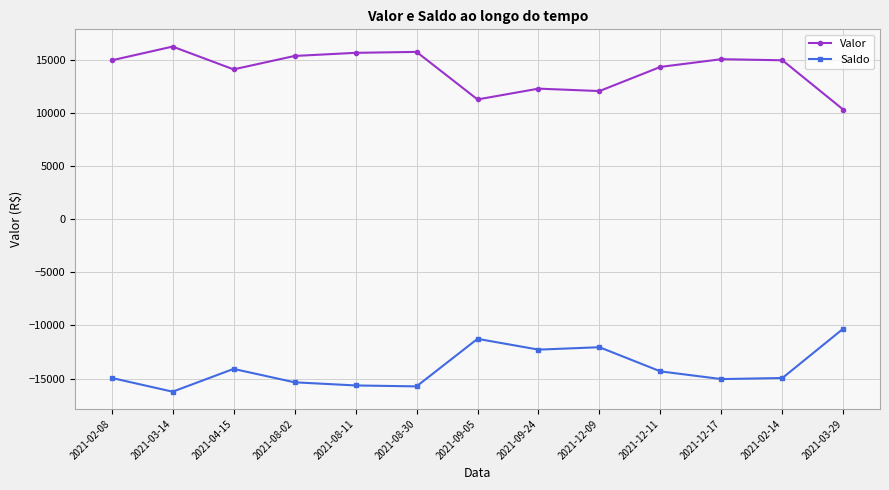

What is the minimum value for Saldo?

-16227.0